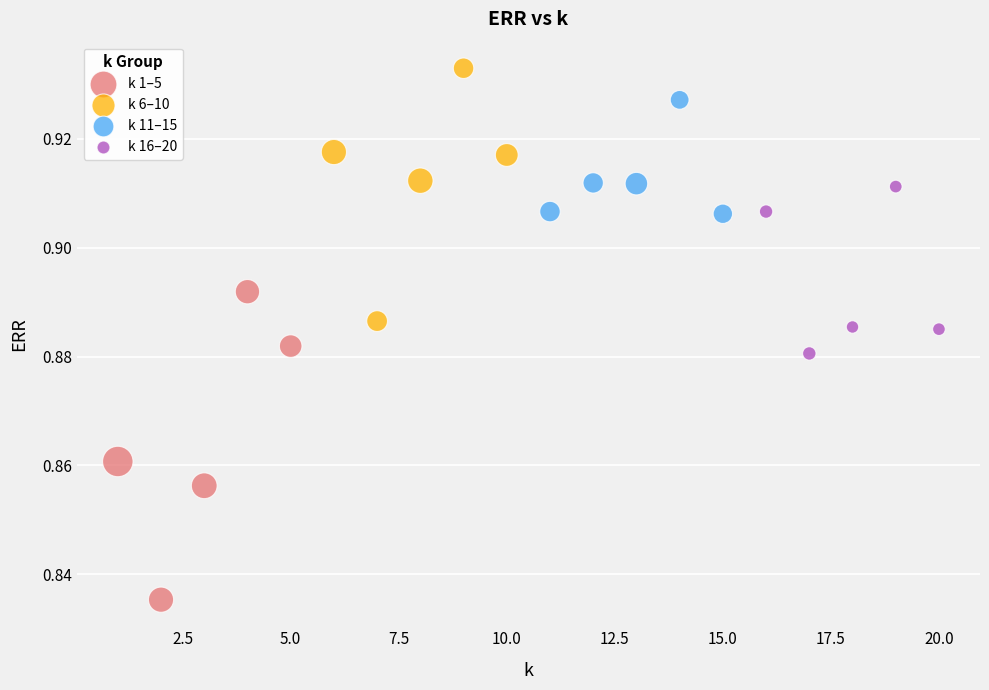

Which series contains the lowest Y value?

k 1–5